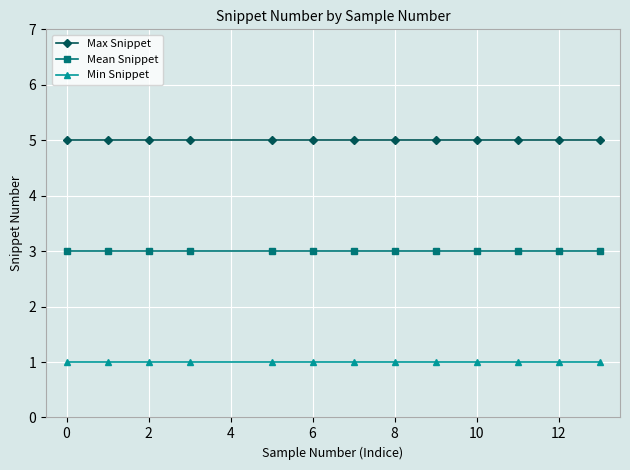

Which series has the largest total across all categories?

Max Snippet